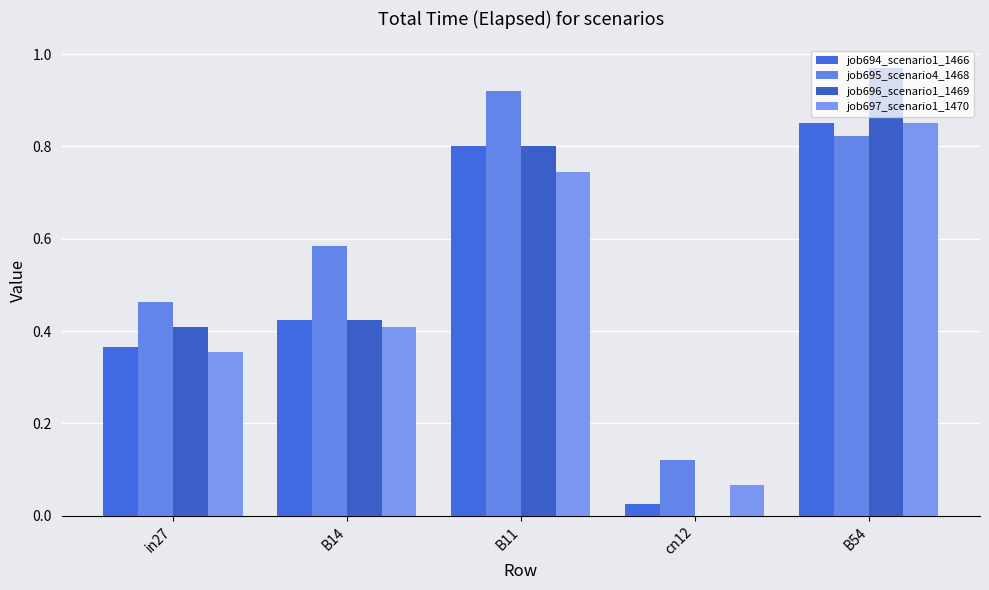

What are all the series names shown in the legend?

job694_scenario1_1466, job695_scenario4_1468, job696_scenario1_1469, job697_scenario1_1470